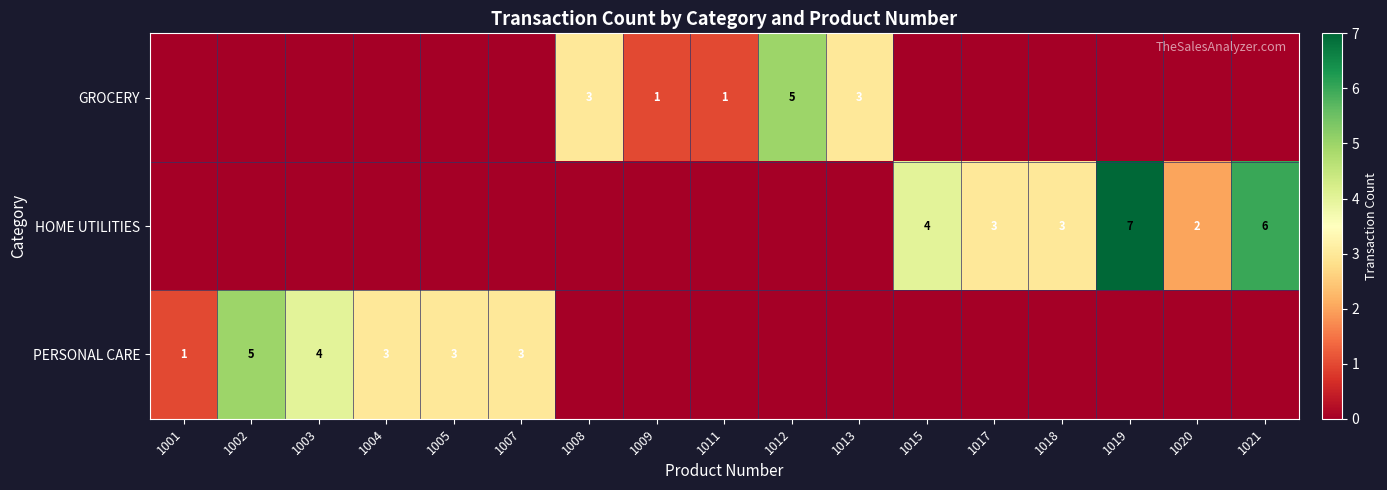

True or false: GROCERY has a value of 1 at 1012.

False